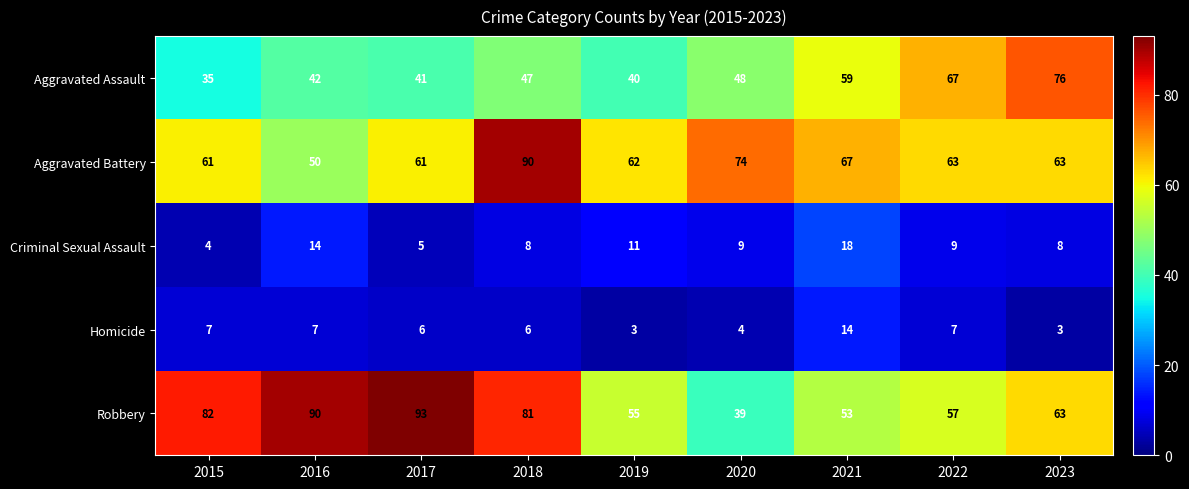

Is it true that Aggravated Battery equals 74 at 2020?

True